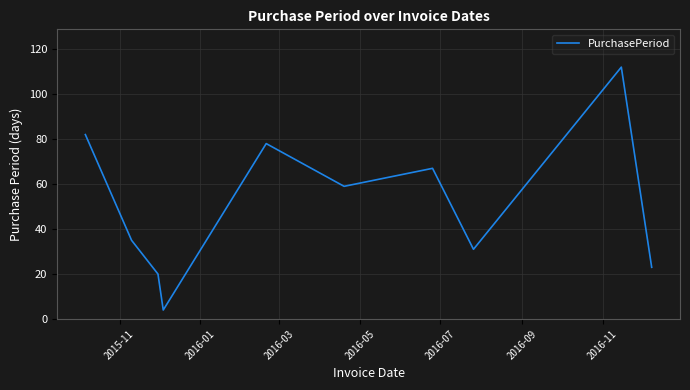

What is the sum of all values?

511